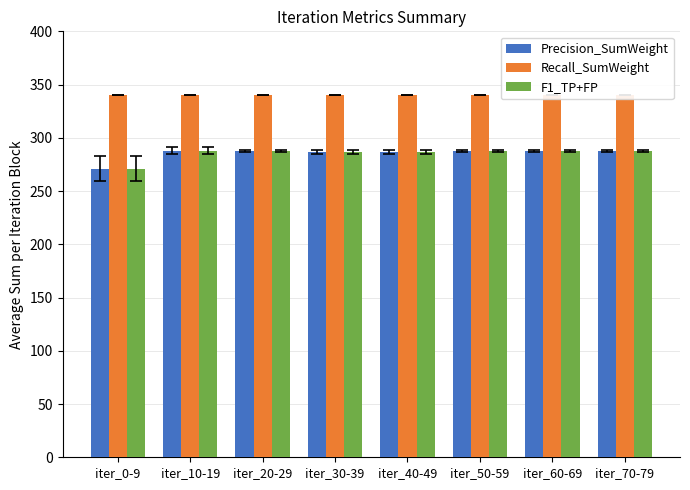

What is the sum of the Precision_SumWeight values at iter_50-59 and iter_10-19?

576